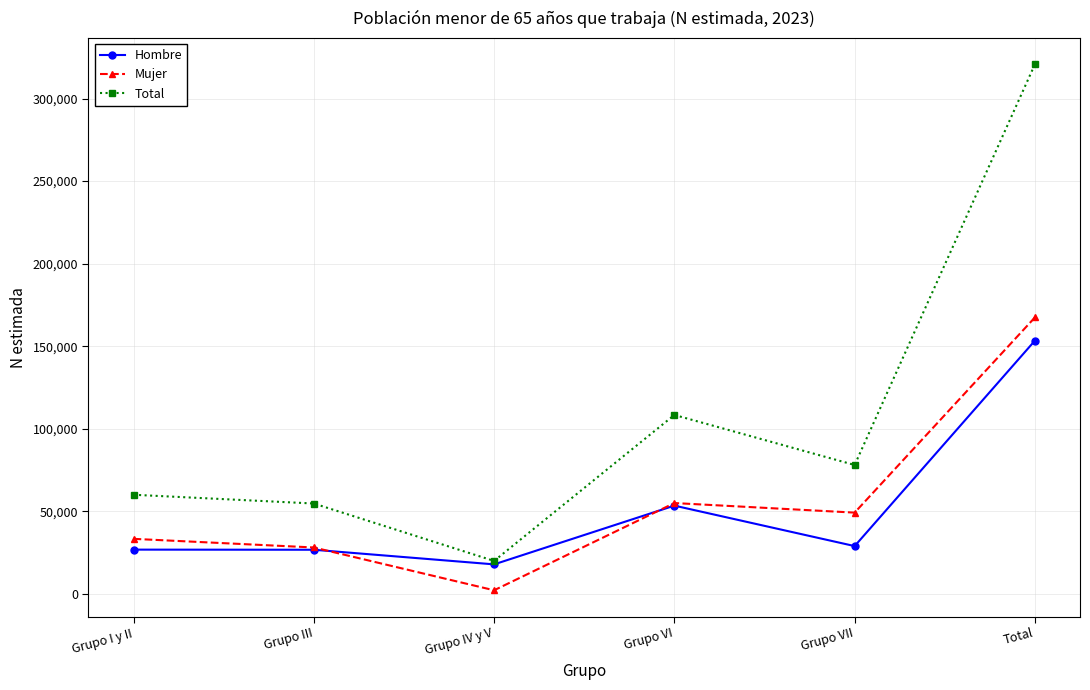

What is the minimum value shown in the chart?

2083